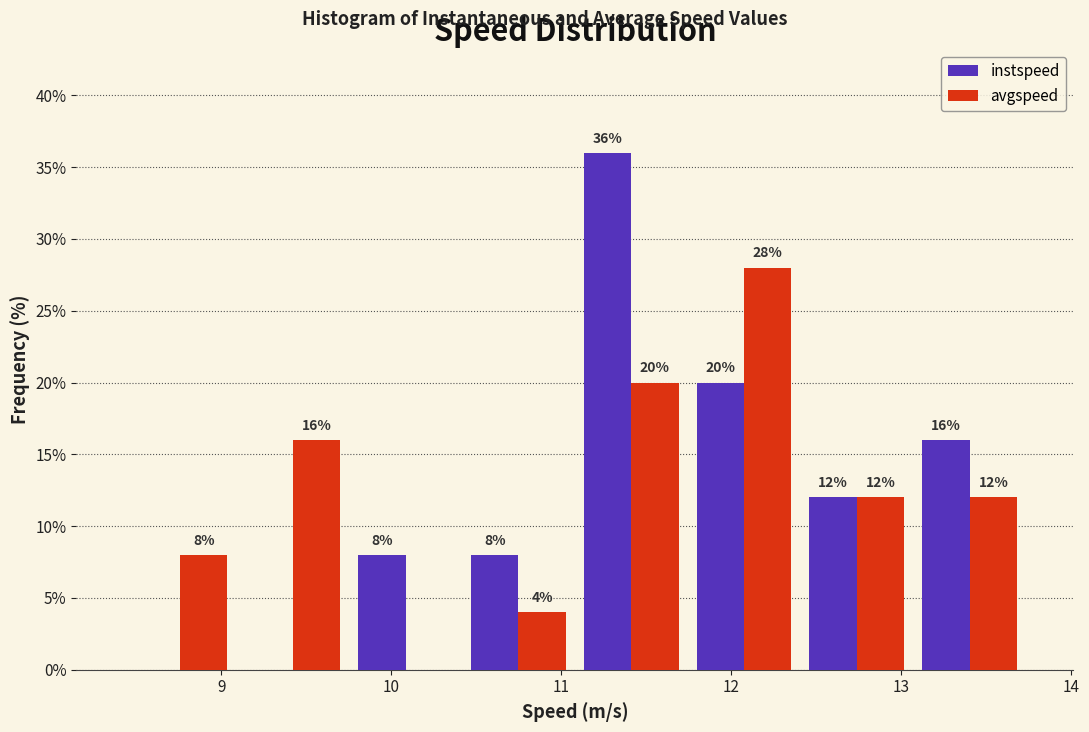

In the instspeed series, which range on the x-axis has the tallest bar?

11.1 to 11.7